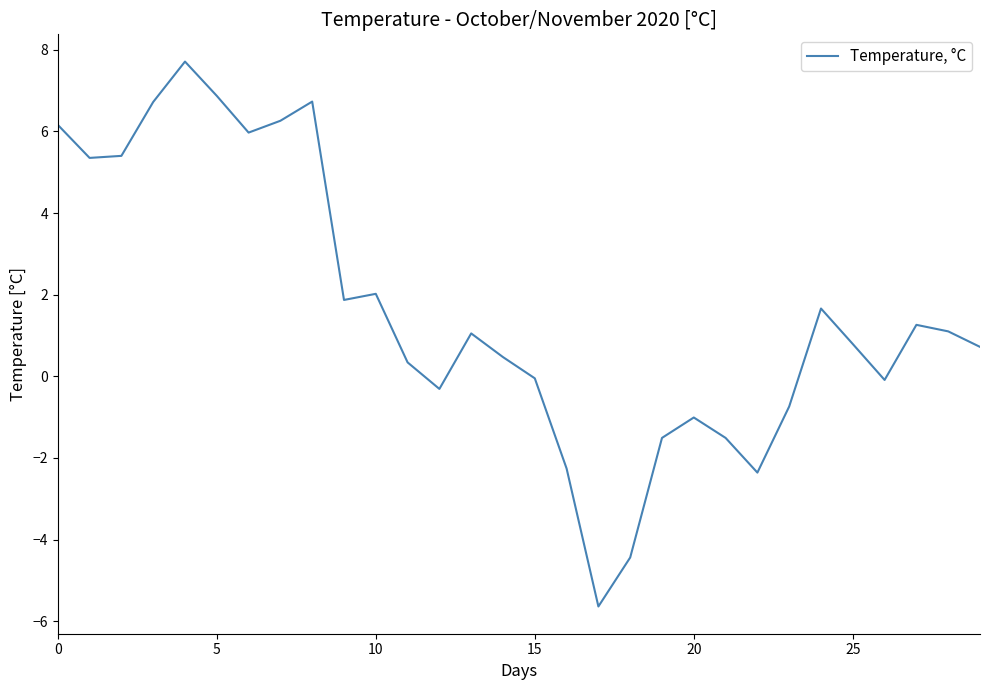

What is the greatest value displayed?

7.7